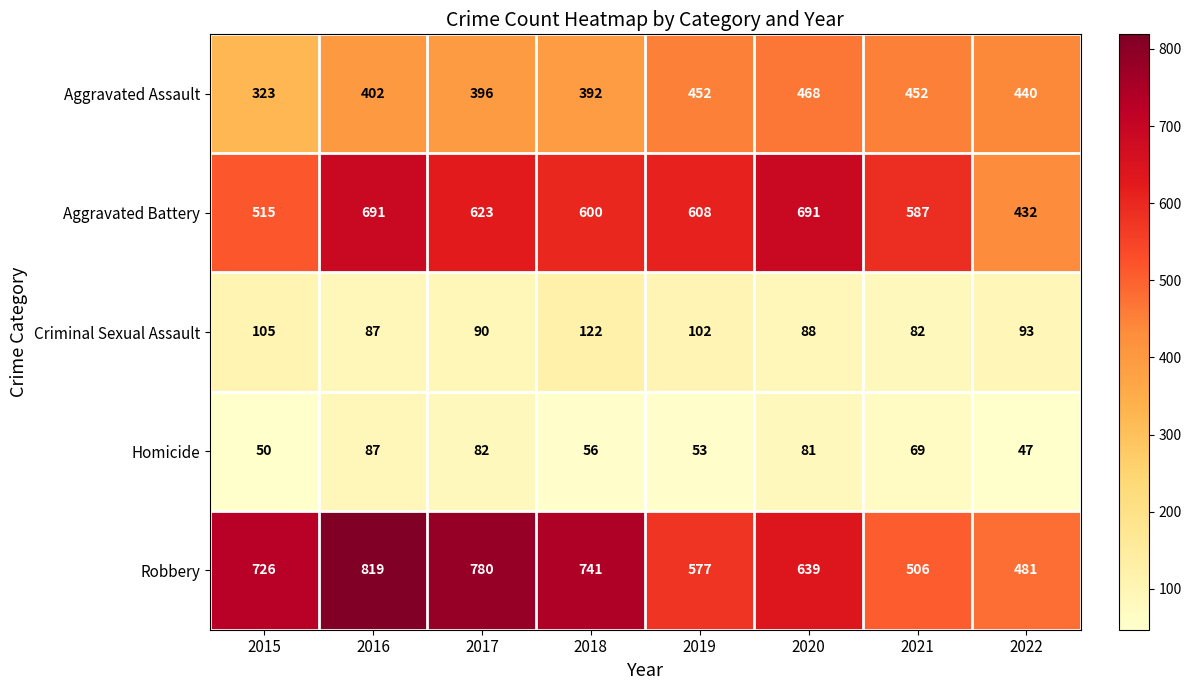

Which series changed the most between 2015 and 2022?

Robbery